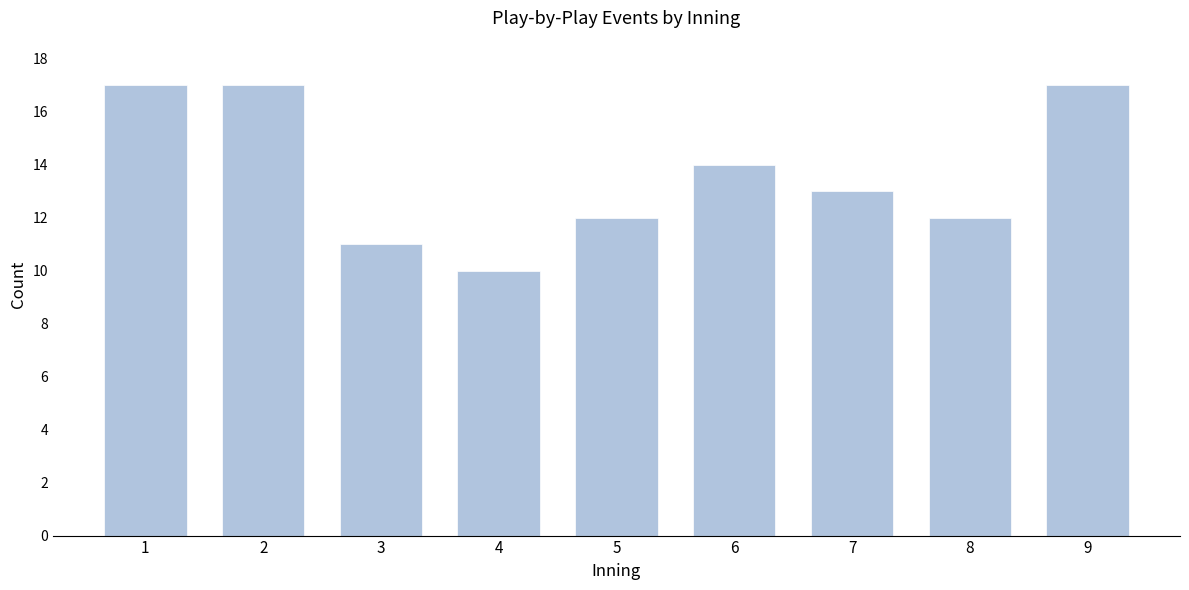

Reading left to right, extract all data points from this chart.

1=17	2=17	3=11	4=10	5=12	6=14	7=13	8=12	9=17